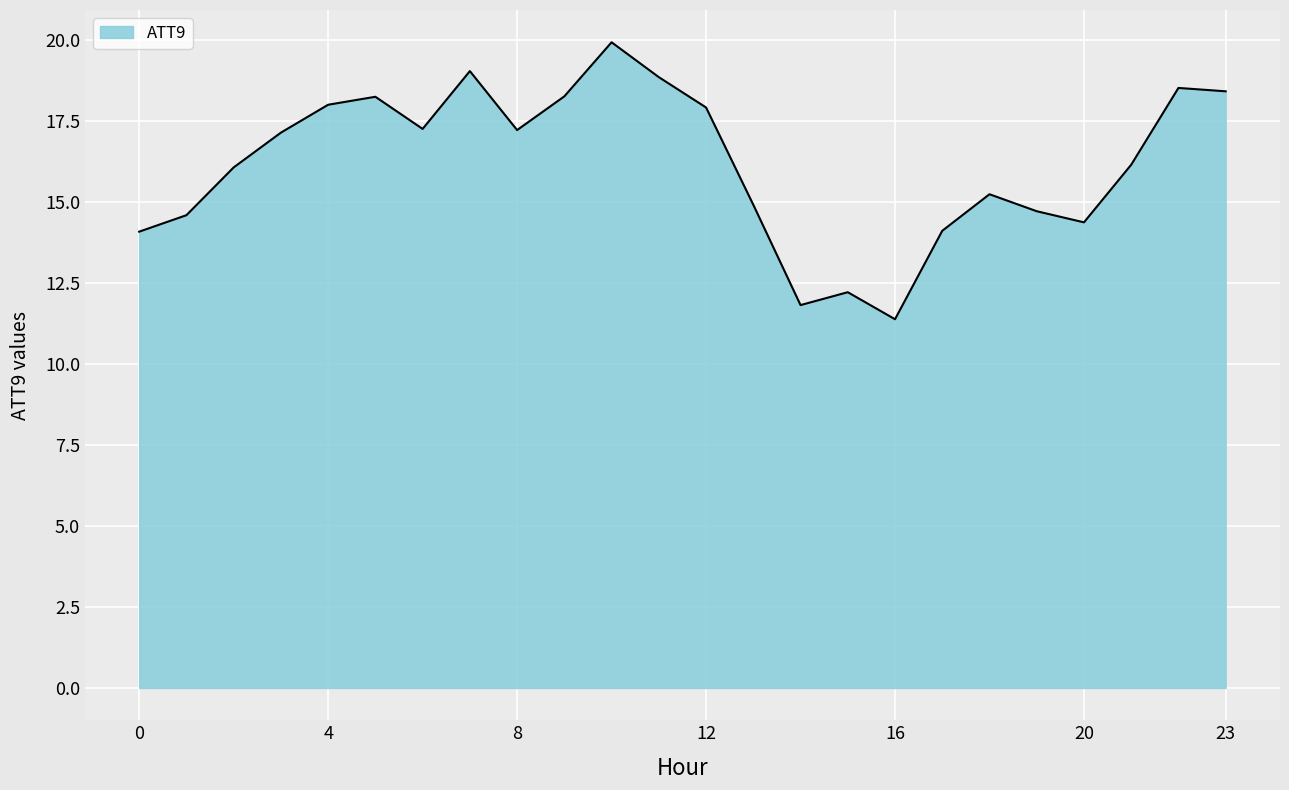

Does the chart display data point markers on the line(s)?

No